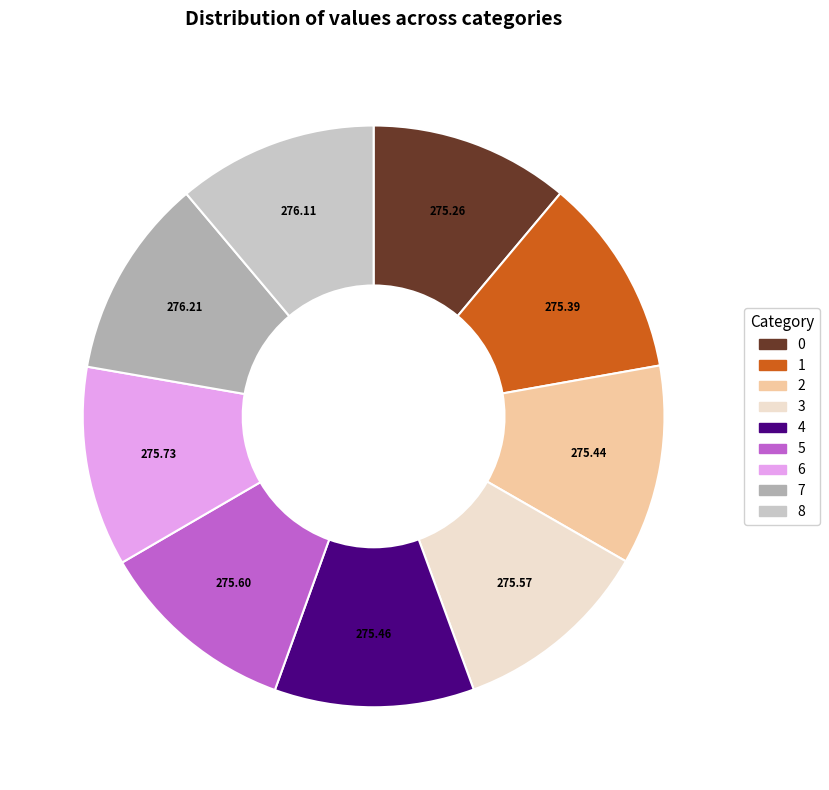

Is it true that 8 is 5% of the pie?

False